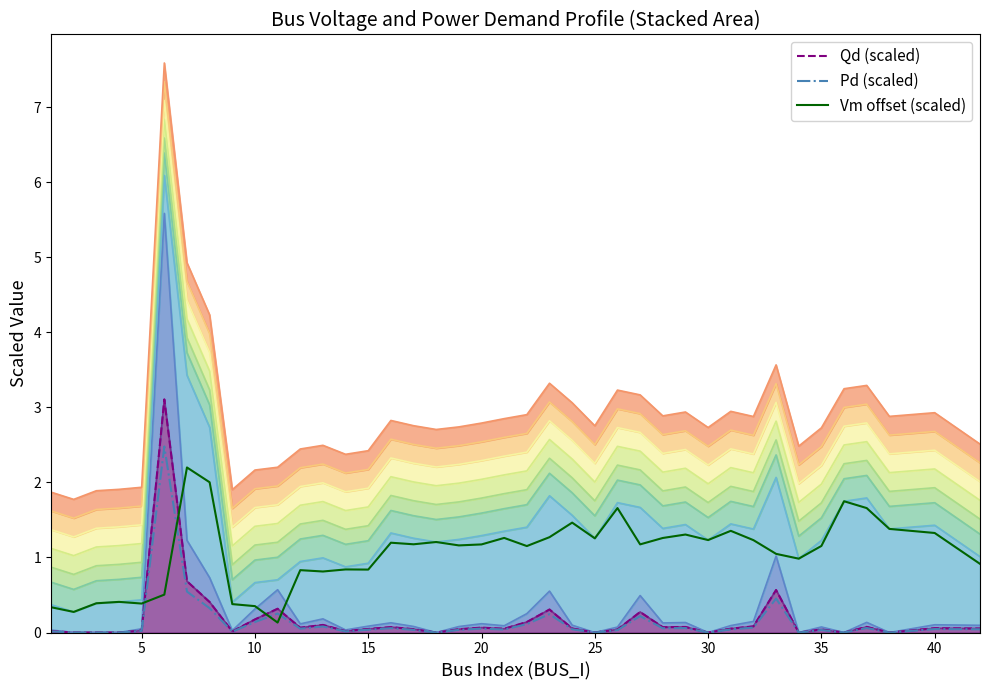

How many interior local peaks does the Vm offset (scaled) series have?

12